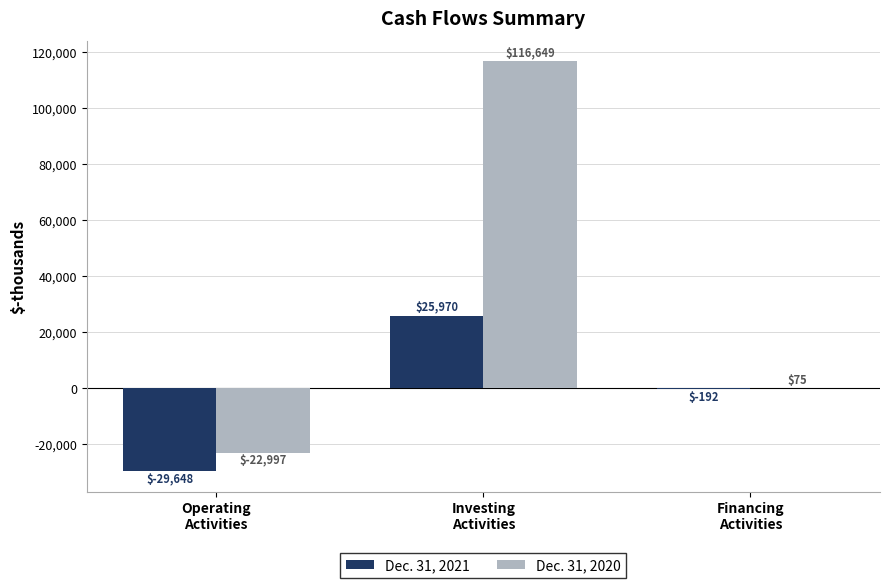

What is the maximum value shown in the chart?

116649